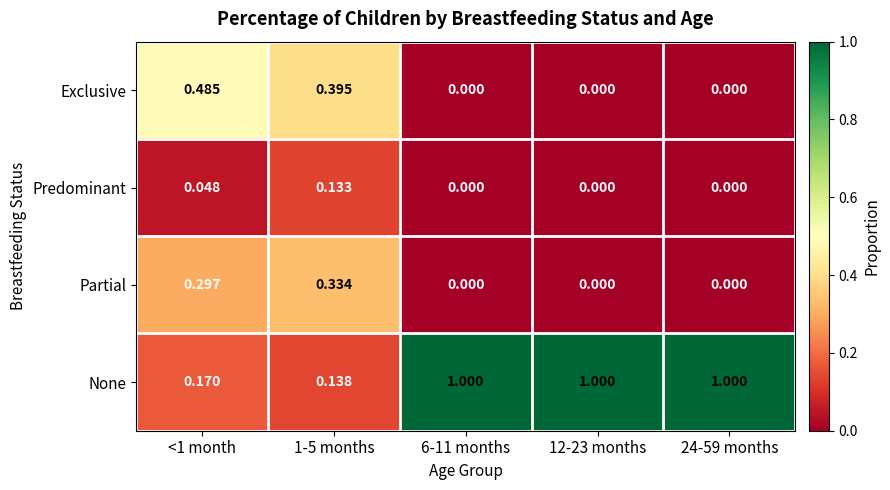

Is the value of Partial at 6-11 months greater than the value of None at <1 month?

No